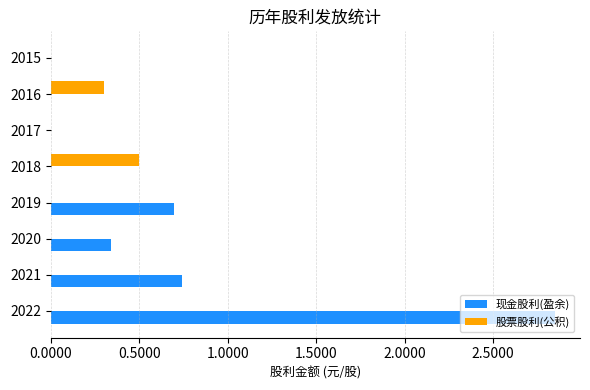

Between 2021 and 2017, which series saw the biggest shift?

现金股利(盈余)